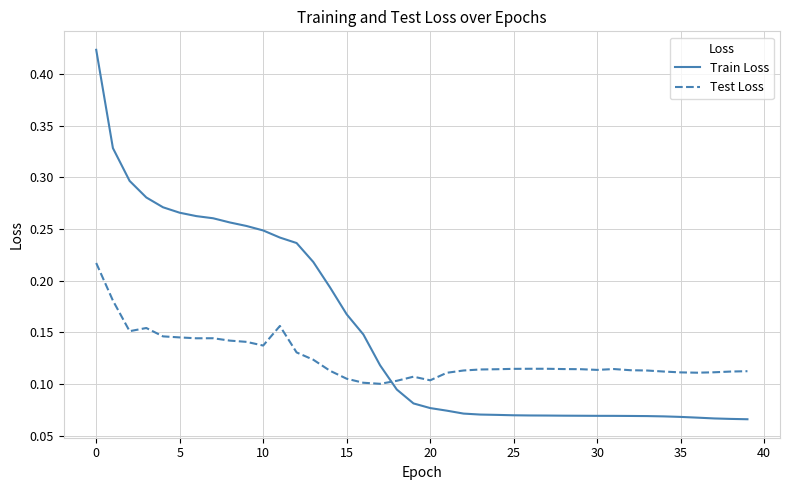

Which series has the largest total across all categories?

Train Loss